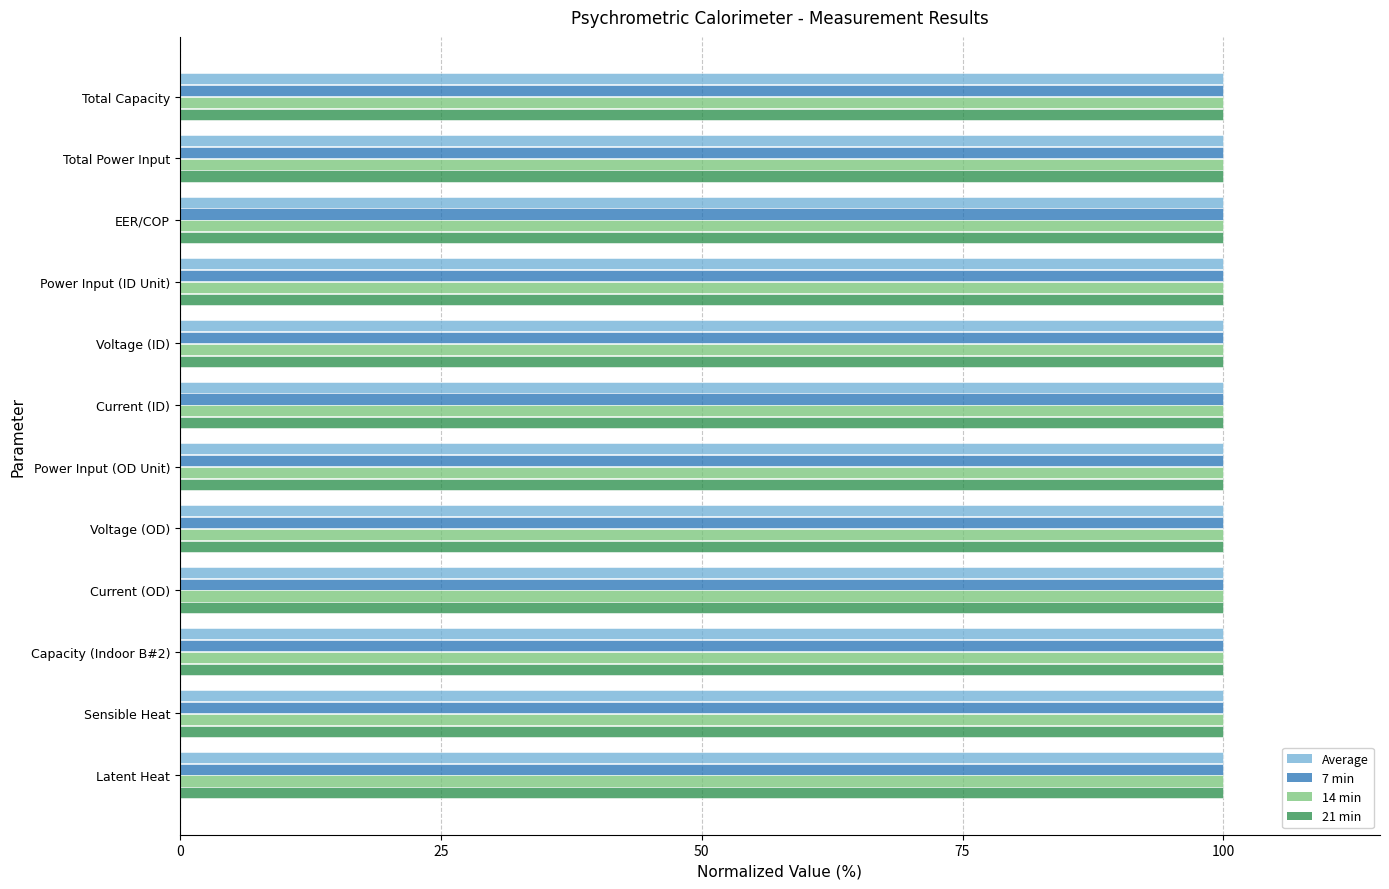

What is the total value across all series at Sensible Heat?

400.0